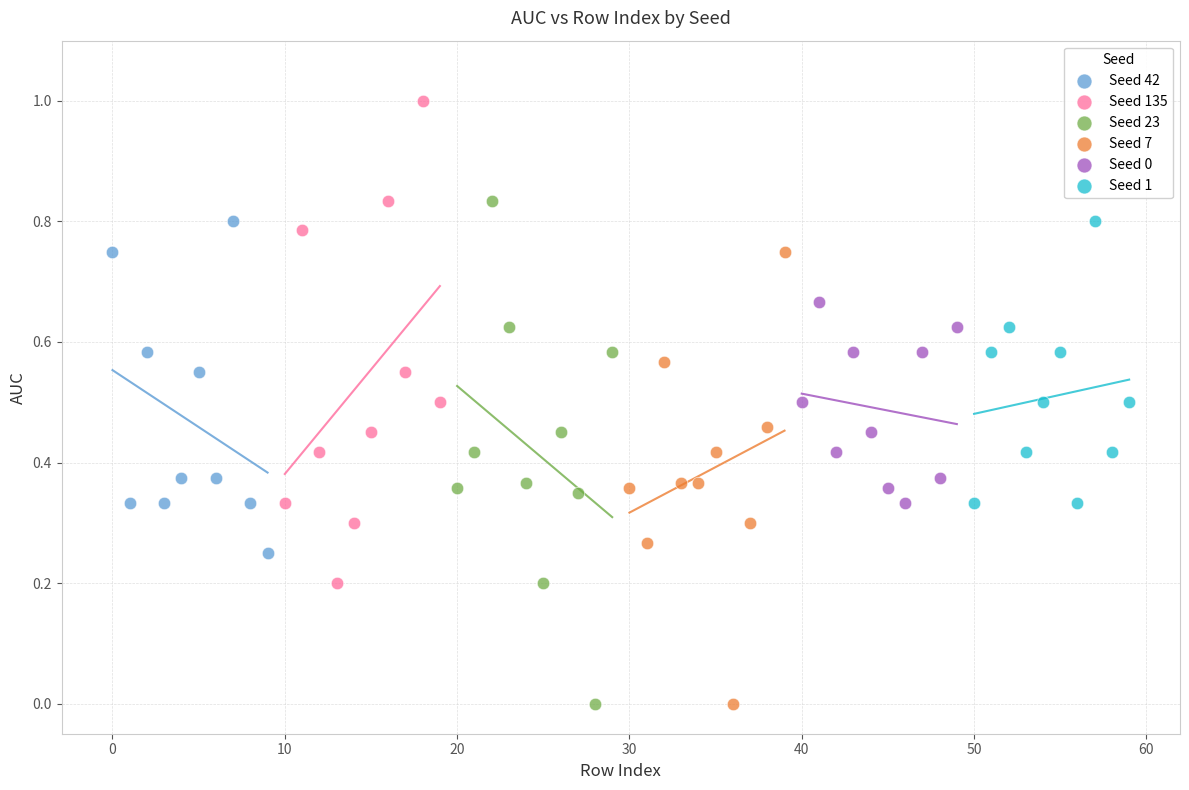

Which series contains the highest Y value?

Seed 135